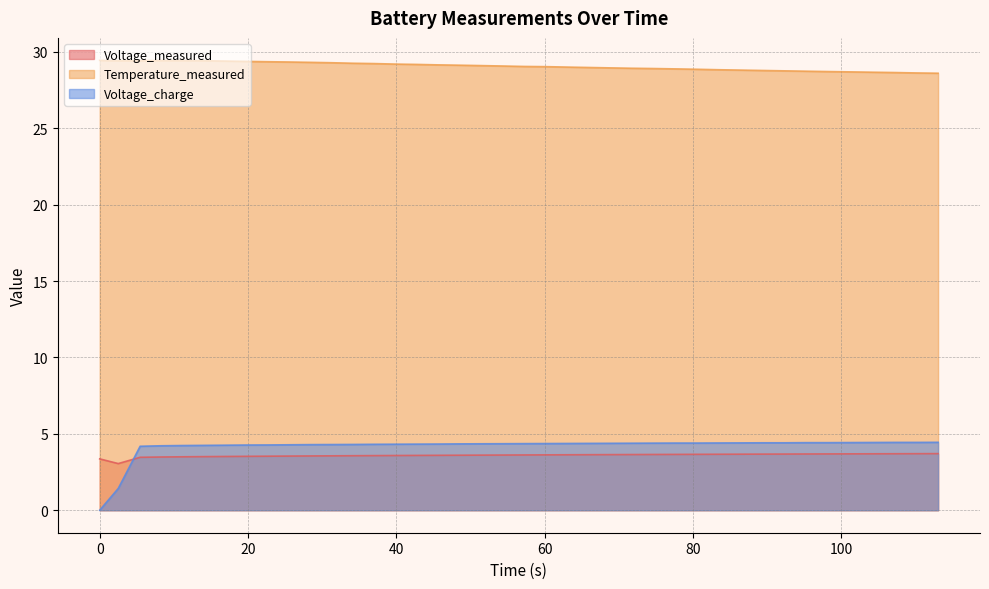

Is the value of Temperature_measured at 19.766 greater than the value of Voltage_charge at 11.11?

Yes